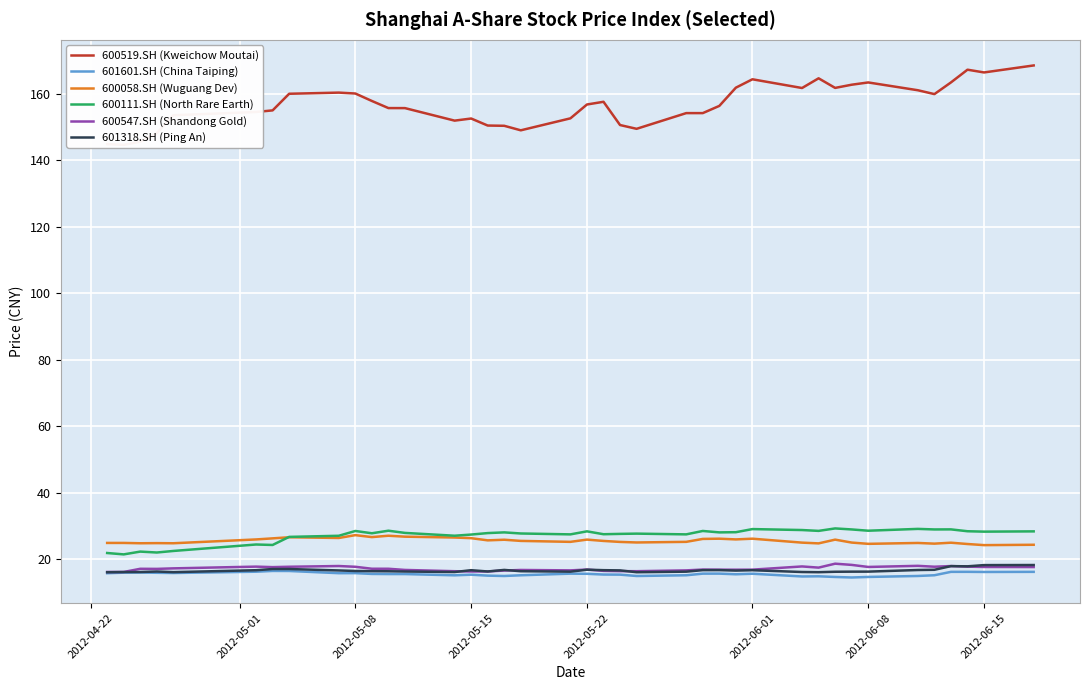

True or false: 600111.SH (North Rare Earth) and 600547.SH (Shandong Gold) cross at least once.

False